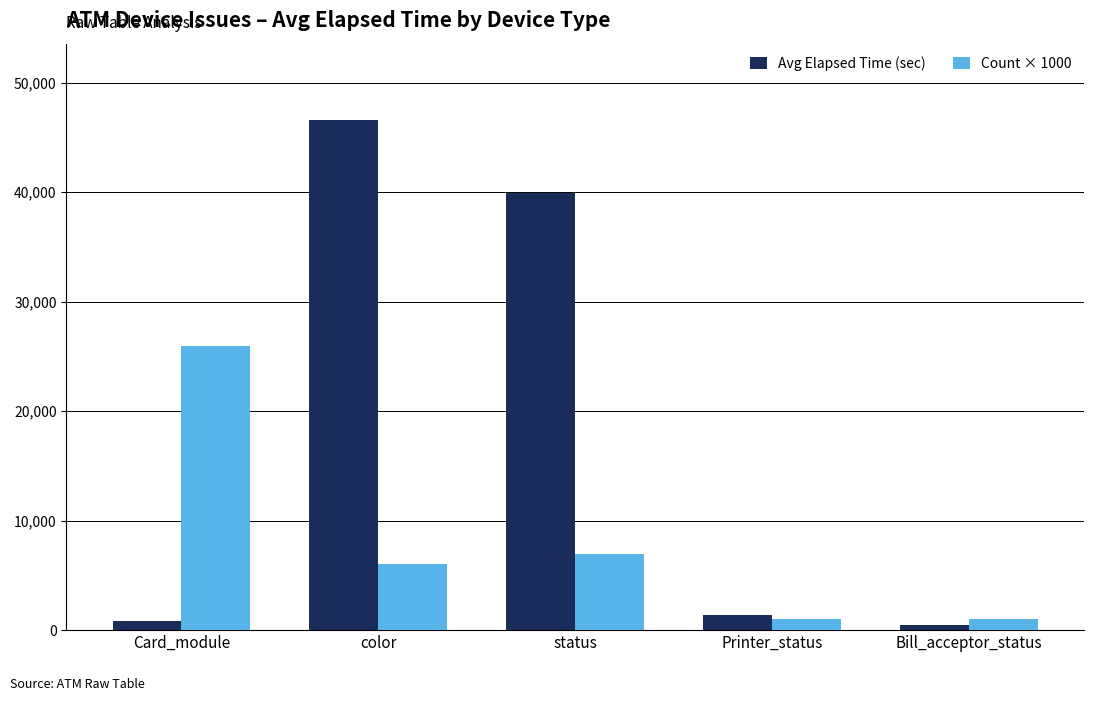

Are the bars grouped side by side (vs. stacked)?

Yes